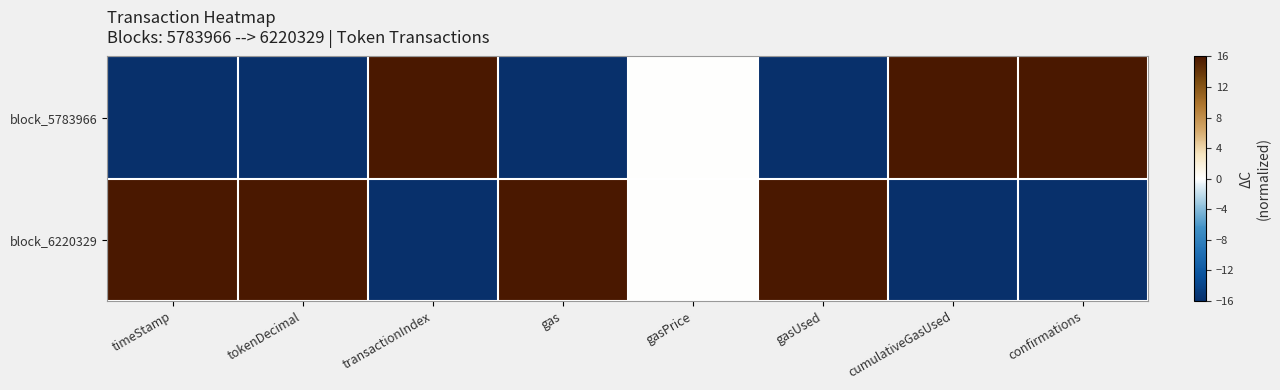

Between gasPrice and timeStamp, which is larger?

gasPrice